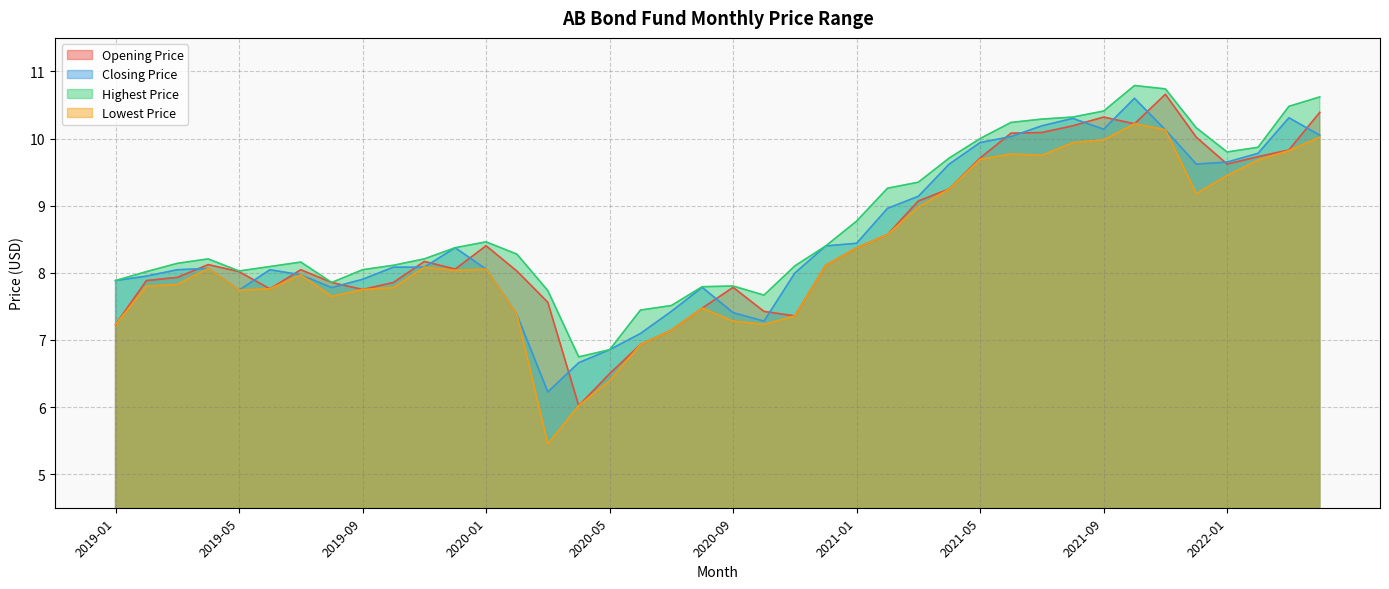

List the labels in order of Highest Price value, smallest first.

2020-04, 2020-05, 2020-06, 2020-07, 2020-10, 2020-03, 2020-08, 2020-09, 2019-08, 2019-01, 2019-02, 2019-05, 2019-09, 2019-06, 2020-11, 2019-10, 2019-03, 2019-07, 2019-04, 2019-11, 2020-02, 2019-12, 2020-12, 2020-01, 2021-01, 2021-02, 2021-03, 2021-04, 2022-01, 2022-02, 2021-05, 2021-12, 2021-06, 2021-07, 2021-08, 2021-09, 2022-03, 2022-04, 2021-11, 2021-10